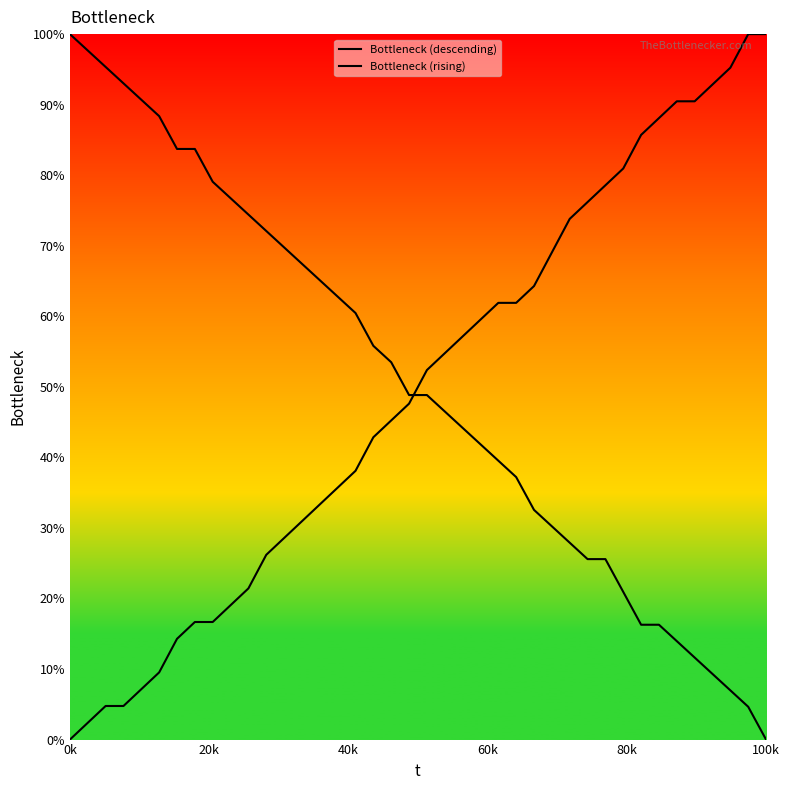

The value of Bottleneck (rising) at 10 is 13.9. True or false?

False